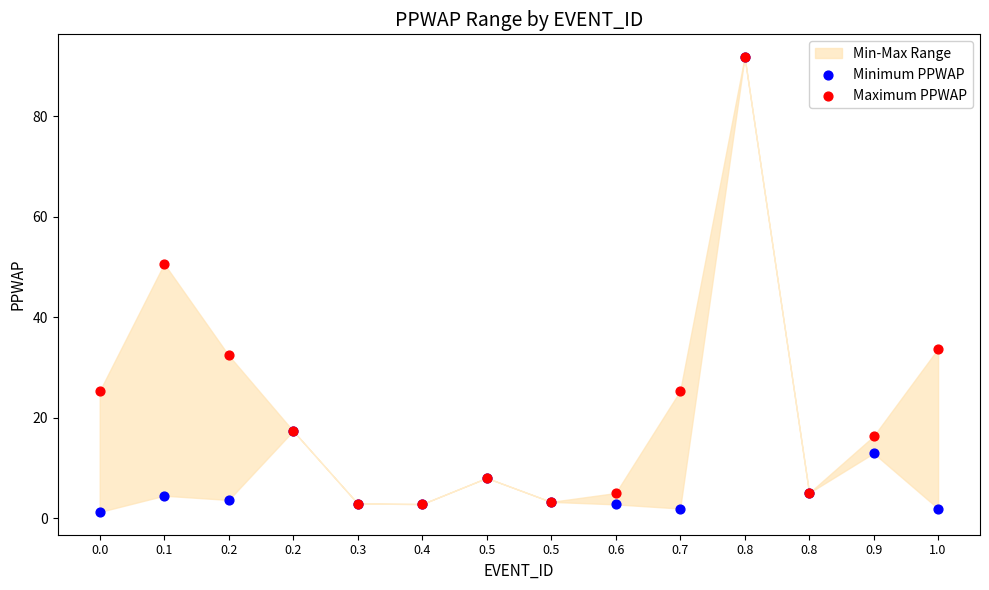

In the Maximum PPWAP series, what Y value is closest to 47?

50.7